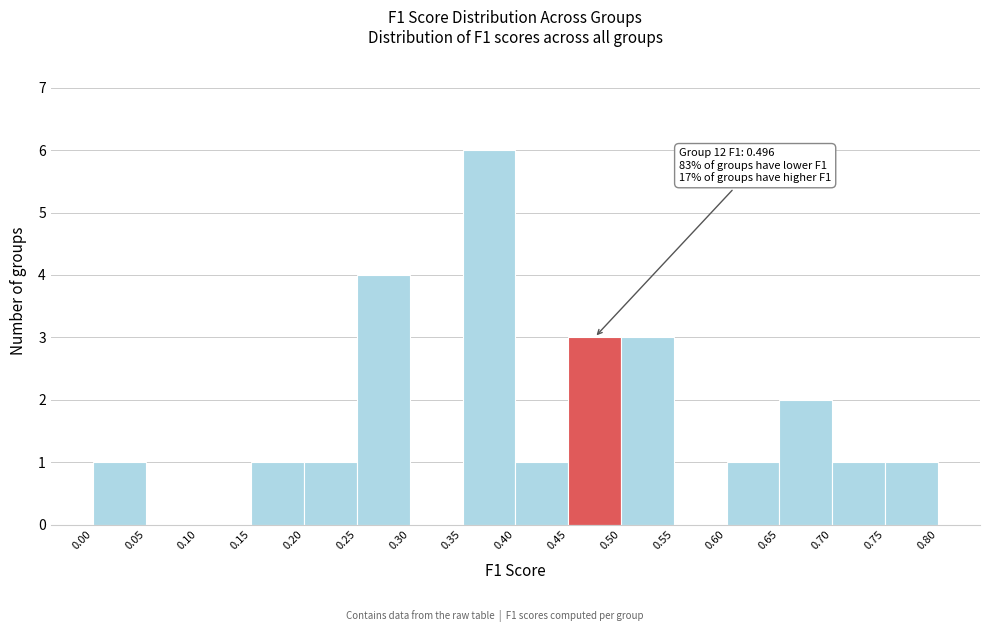

Over which range of the x-axis is the bar tallest?

0.35 to 0.40